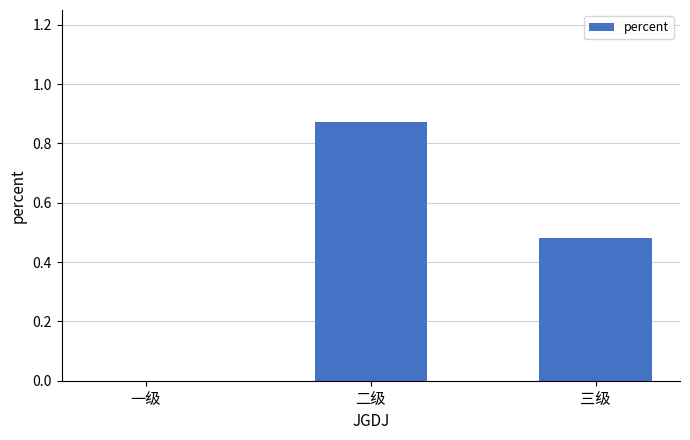

Which label corresponds to the largest value in the chart?

二级